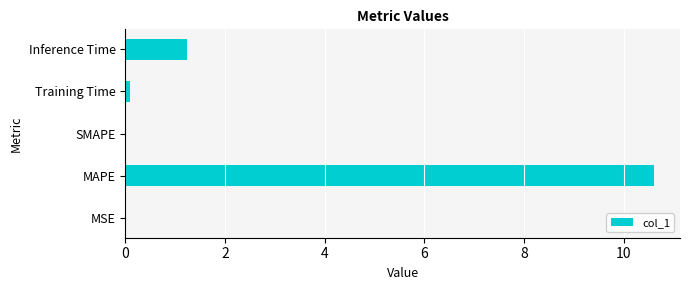

The chart shows a value of 0.0 at MSE. True or false?

True